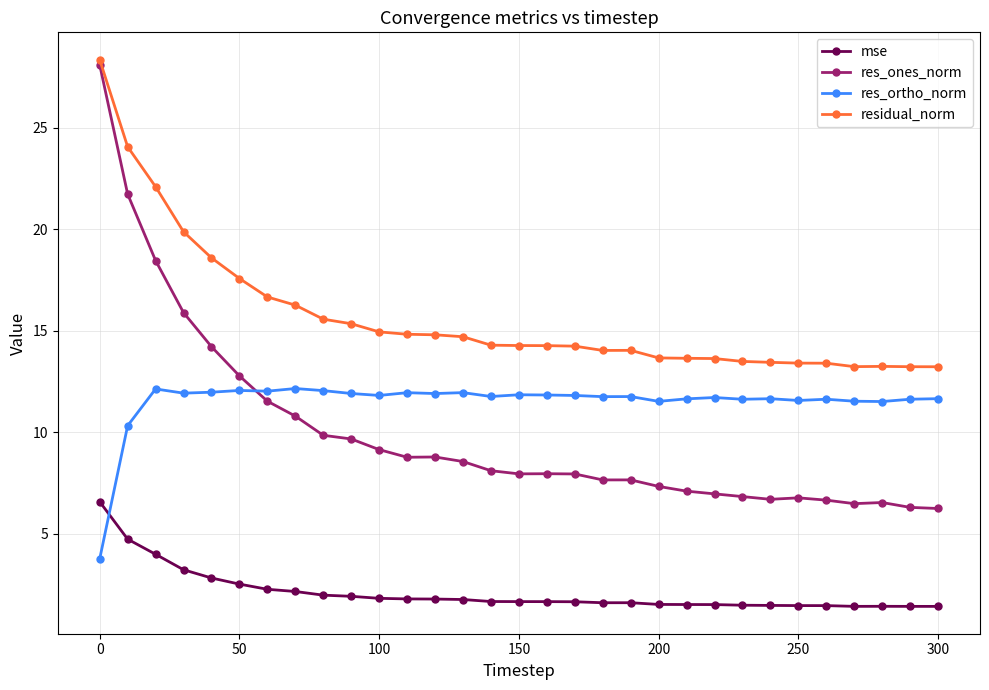

What is the value of the res_ortho_norm point at the 21st from the left?

11.5